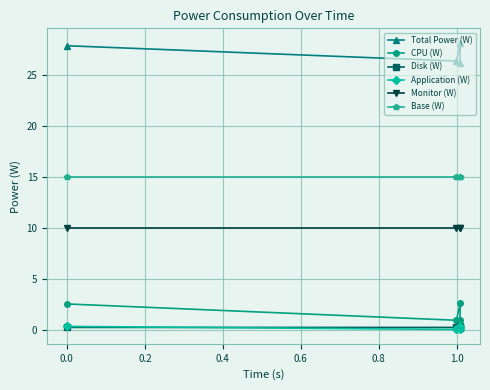

What is the greatest value displayed?

28.2